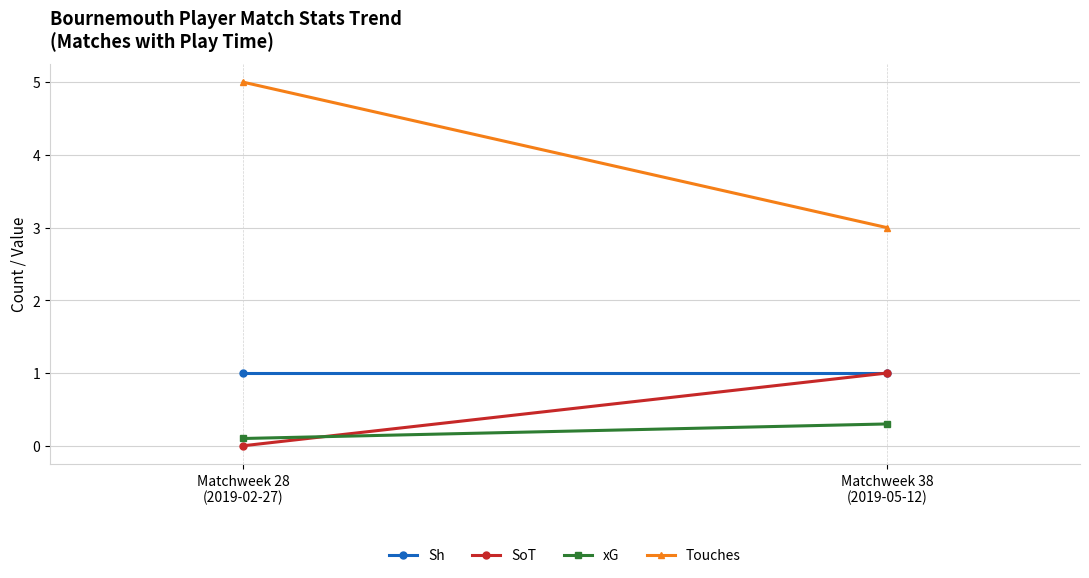

What is the label of the 1st point from the right?

Matchweek 38
(2019-05-12)